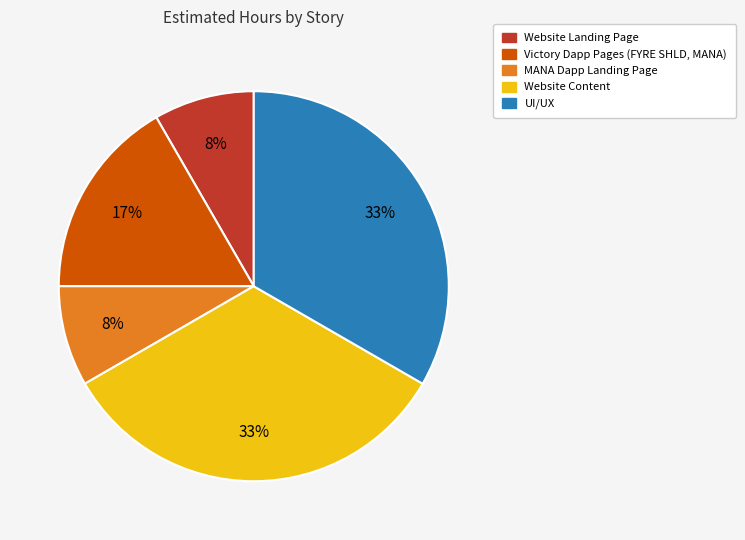

Is the sum of Website Landing Page and MANA Dapp Landing Page greater than half?

No